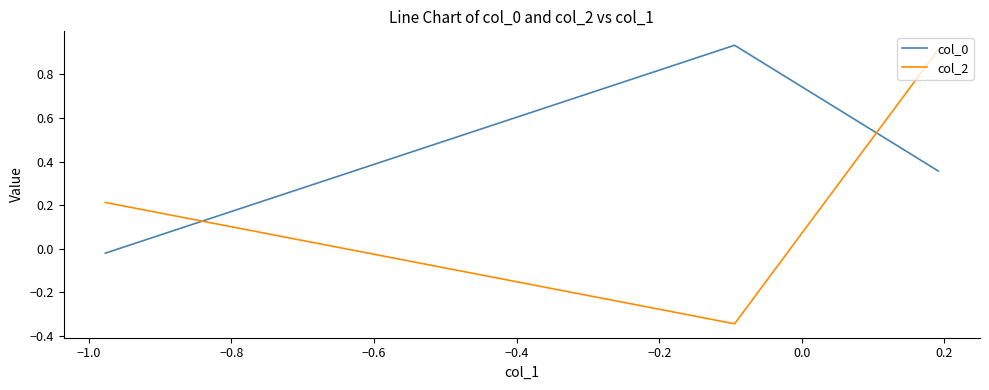

How many categories are shown in the chart?

3